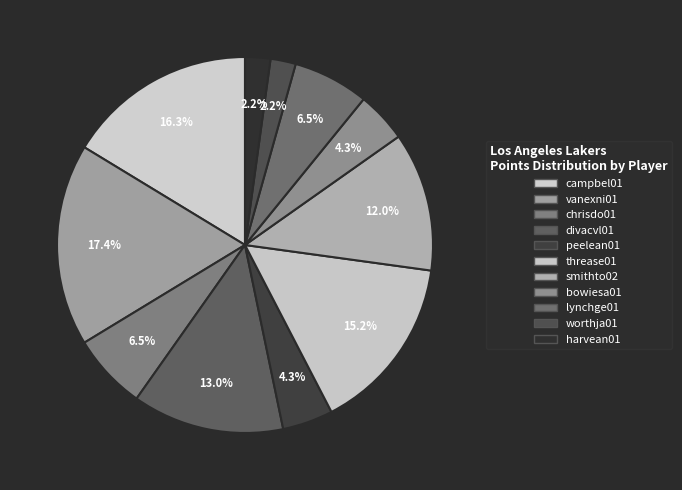

How many slices are in this pie chart?

11